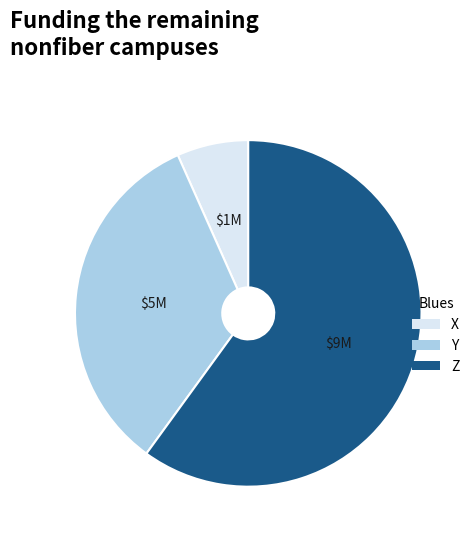

Combined, do Y and Z account for over 50%?

Yes